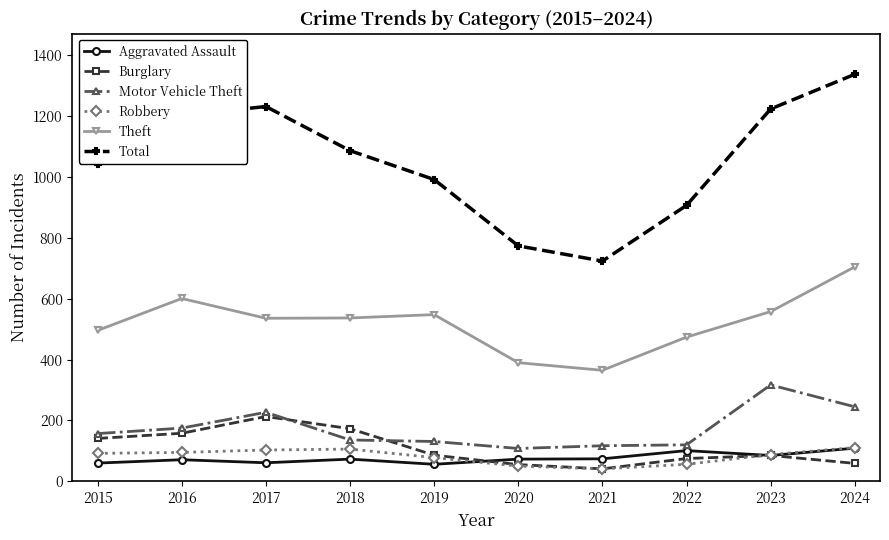

What is the maximum value for Aggravated Assault?

109